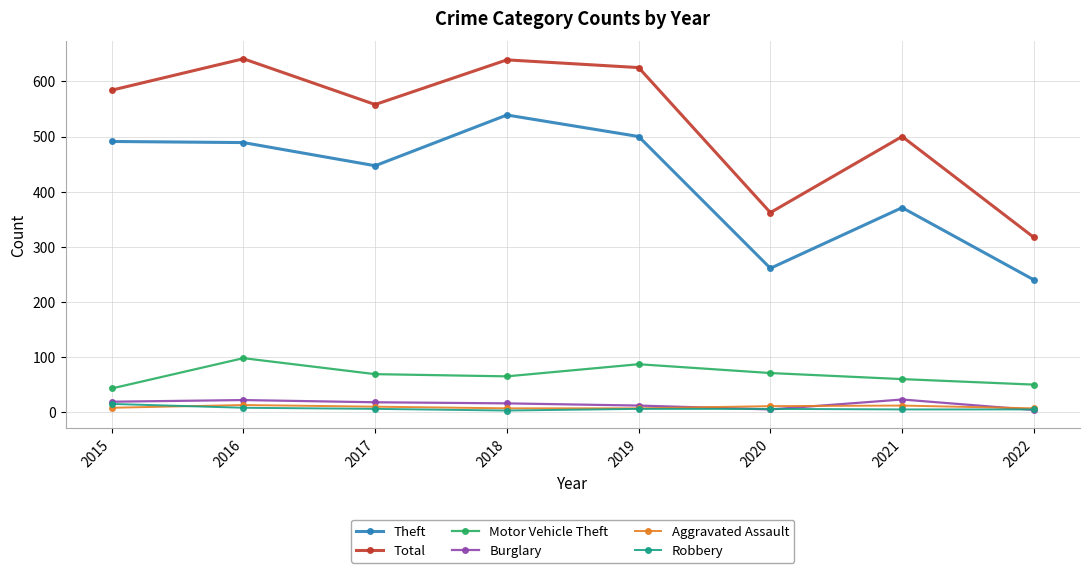

What are all the series names shown in the legend?

Theft, Total, Motor Vehicle Theft, Burglary, Aggravated Assault, Robbery